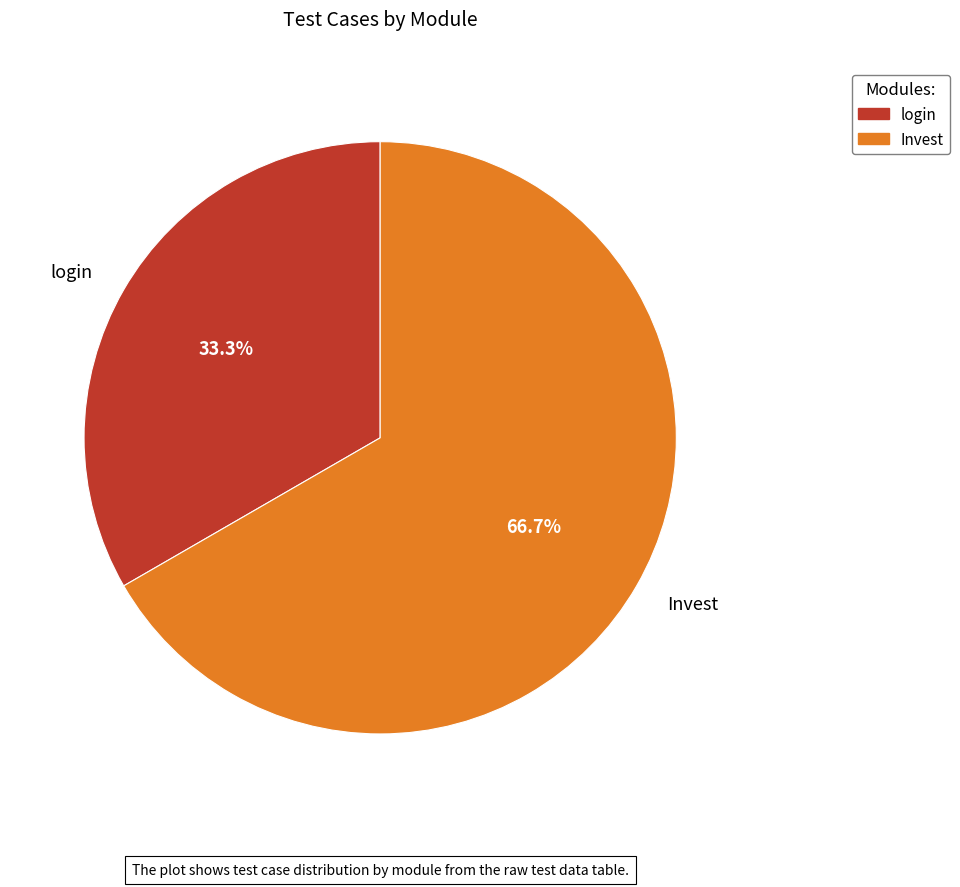

Which slice is the smallest?

login